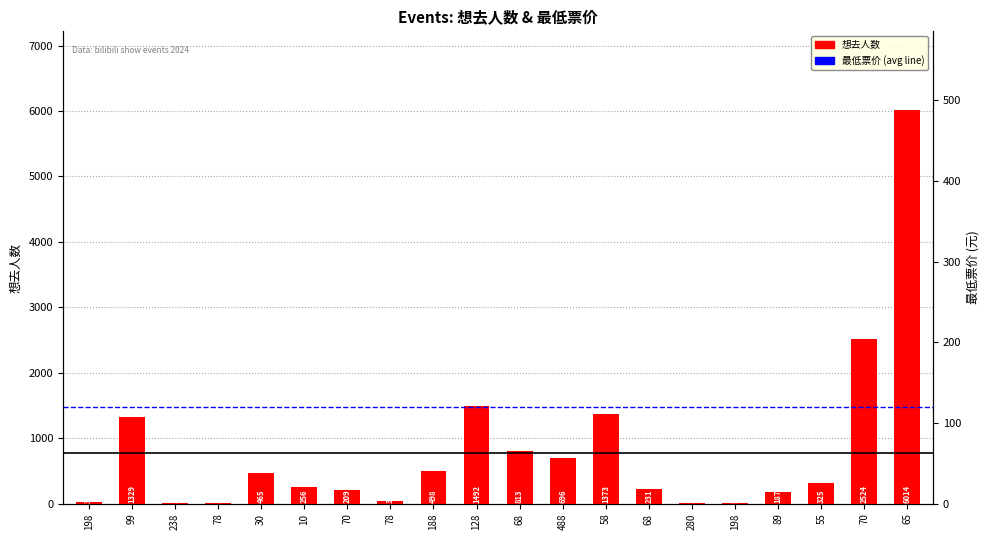

Between 68 and 70, which is larger?

68